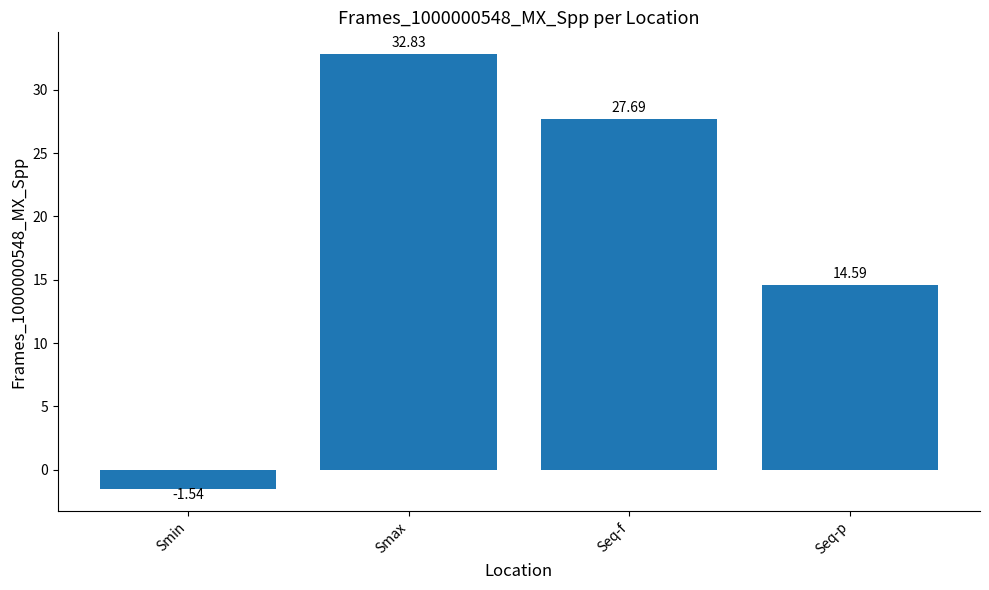

How many series are shown in this chart?

1